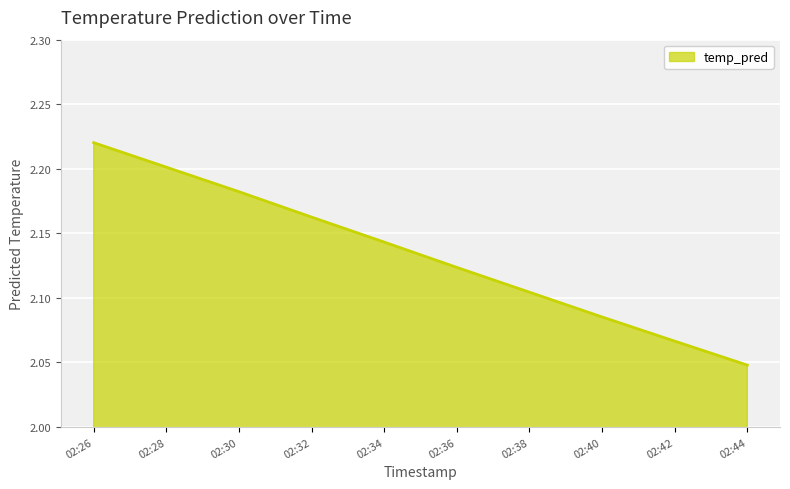

How many lines are shown in the chart?

1